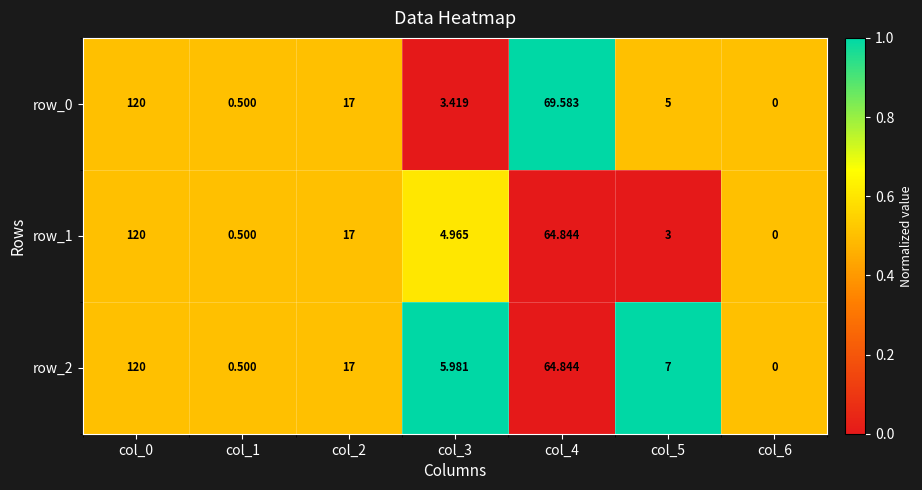

Is the value of row_2 at col_3 greater than the value of row_0 at col_4?

No